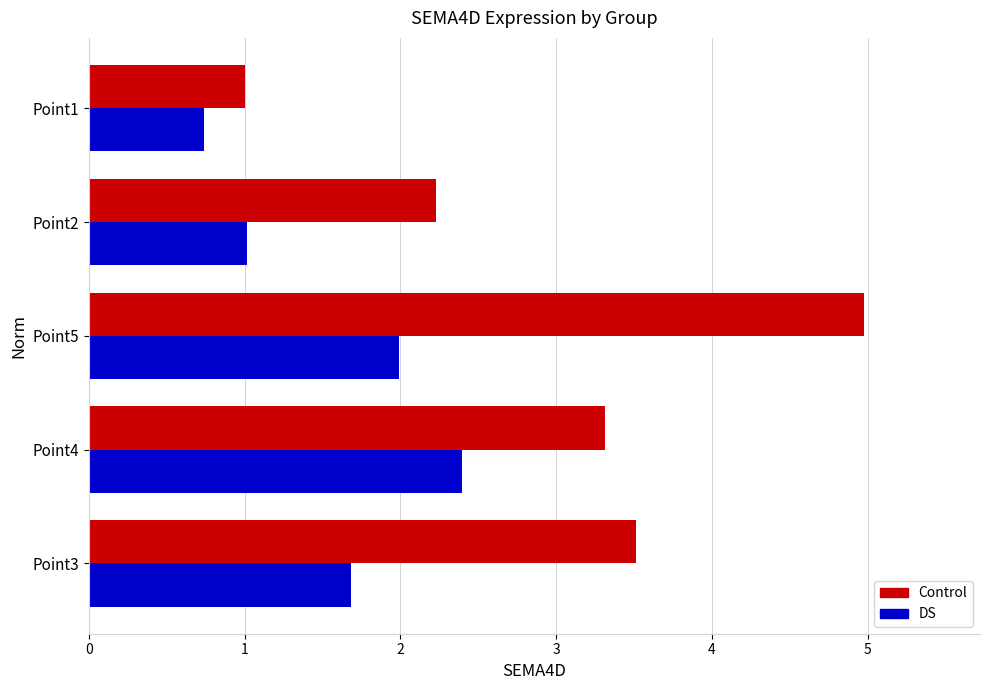

Is it true that Control equals 5.1 at Point3?

False